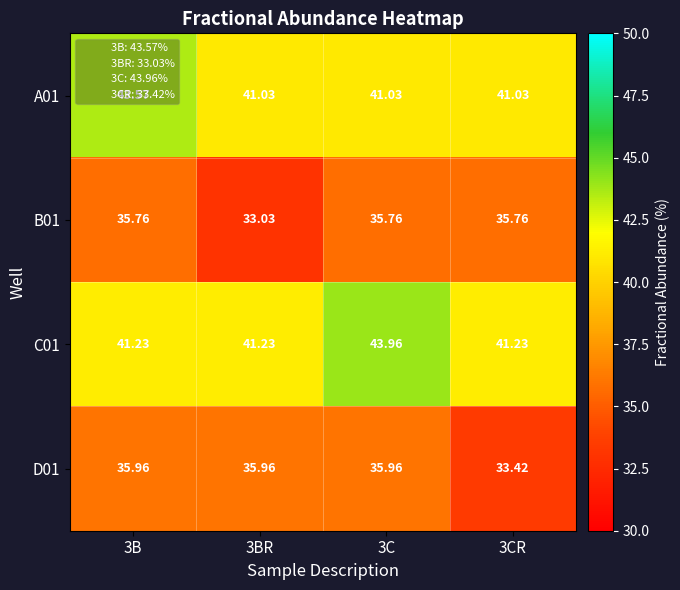

At which category is the sum across all series the highest?

3C